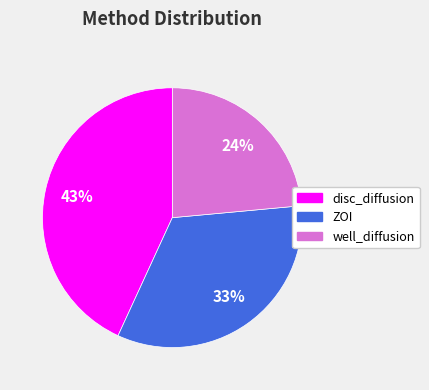

Is it true that disc_diffusion is 43% of the pie?

True